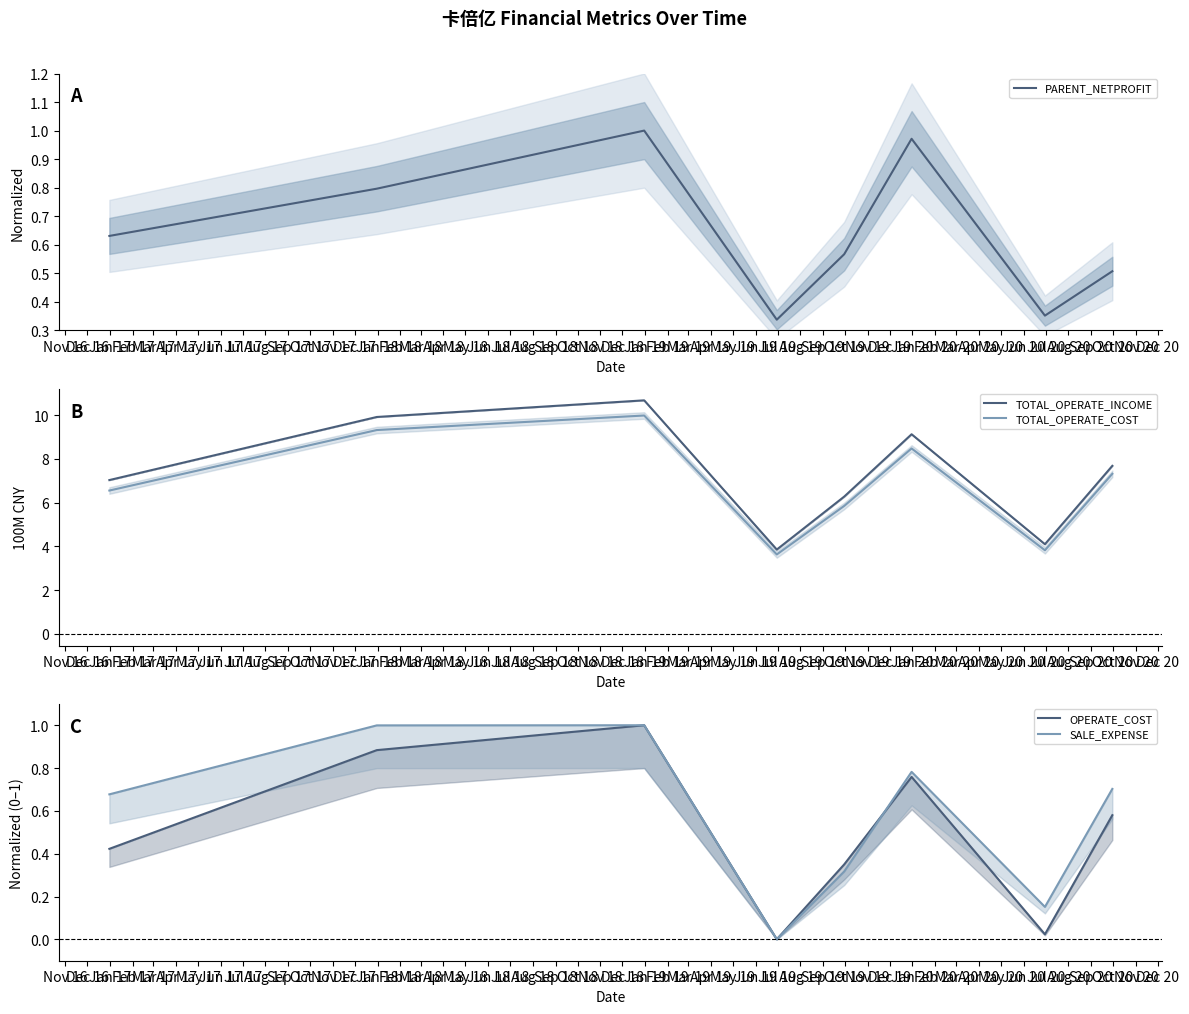

What are all the series names shown in the legend?

PARENT_NETPROFIT, TOTAL_OPERATE_INCOME, TOTAL_OPERATE_COST, OPERATE_COST, SALE_EXPENSE